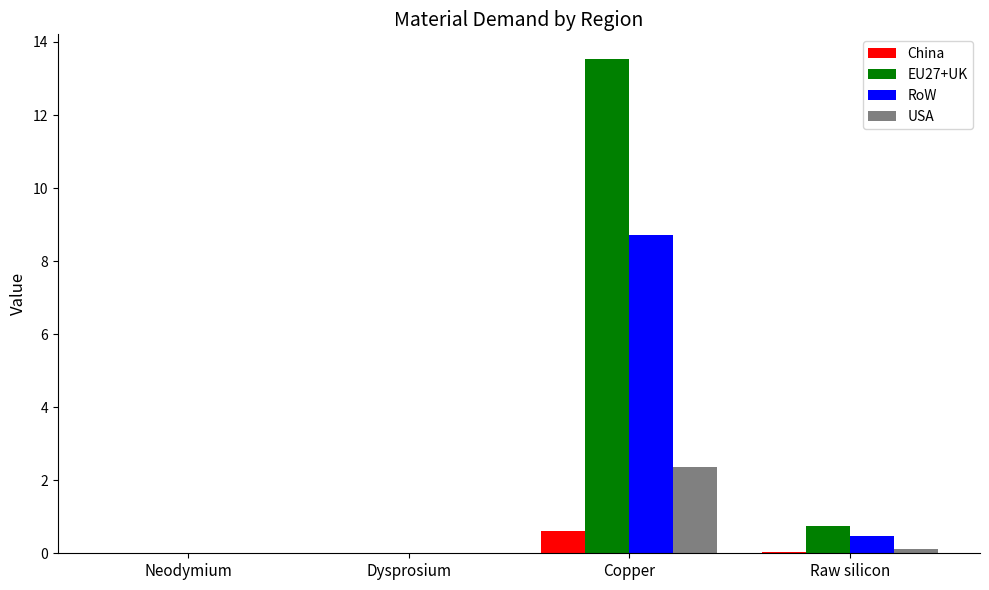

The value of USA at Neodymium is 0.0. True or false?

True